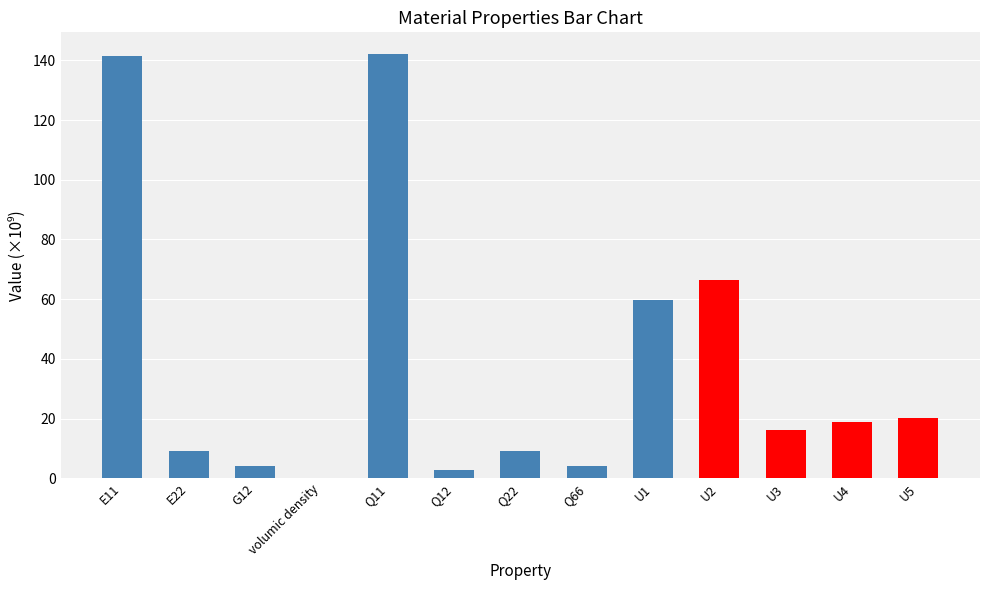

What is the greatest value displayed?

142.3